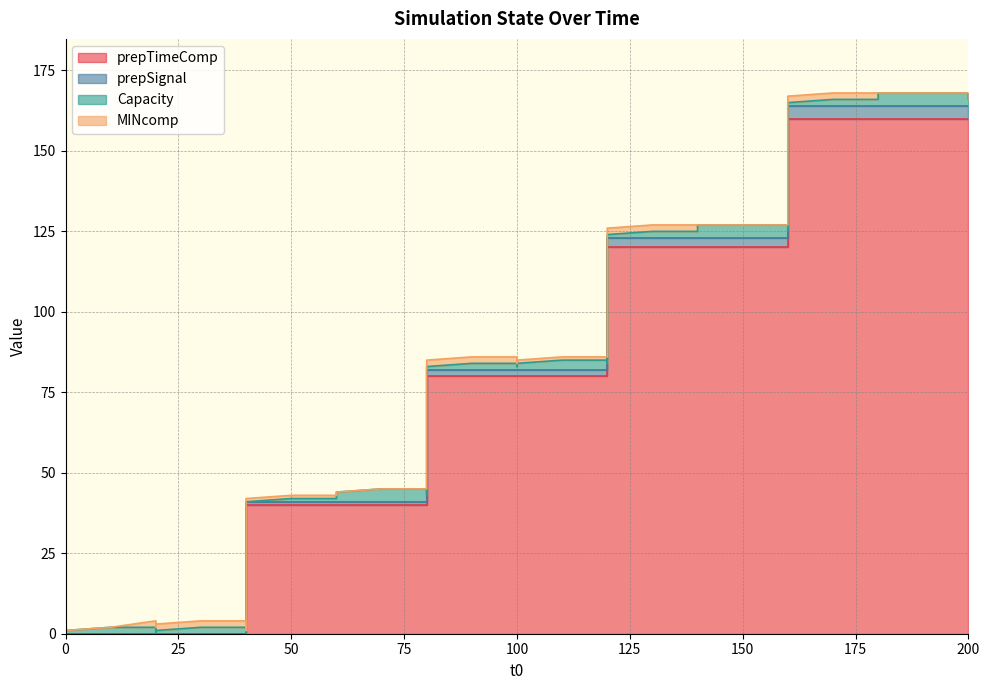

True or false: prepSignal and prepTimeComp cross at least once.

False